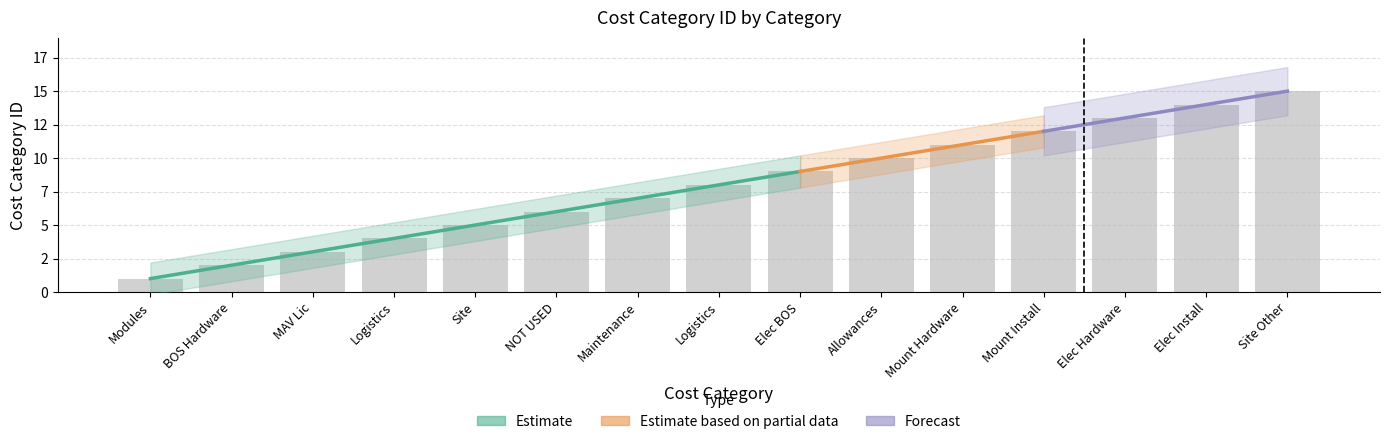

What is the difference between the maximum and minimum values?

14